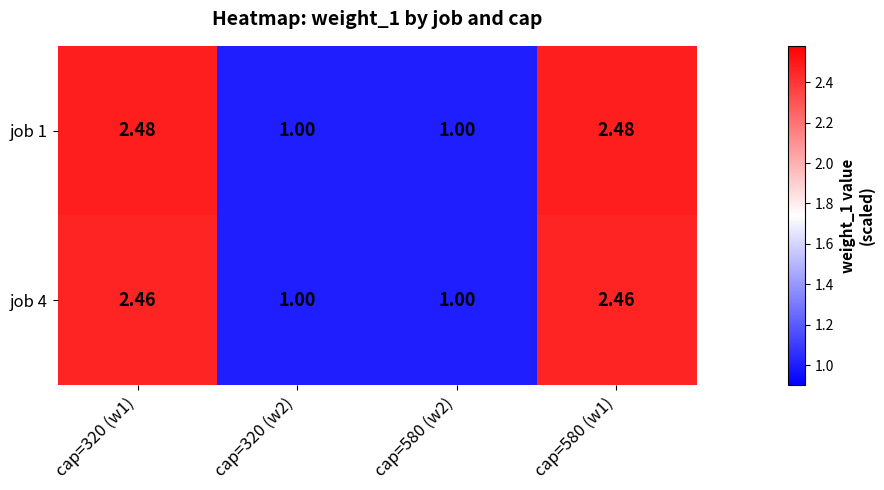

Is the value of job 4 at cap=320 (w2) greater than the value of job 1 at cap=580 (w1)?

No